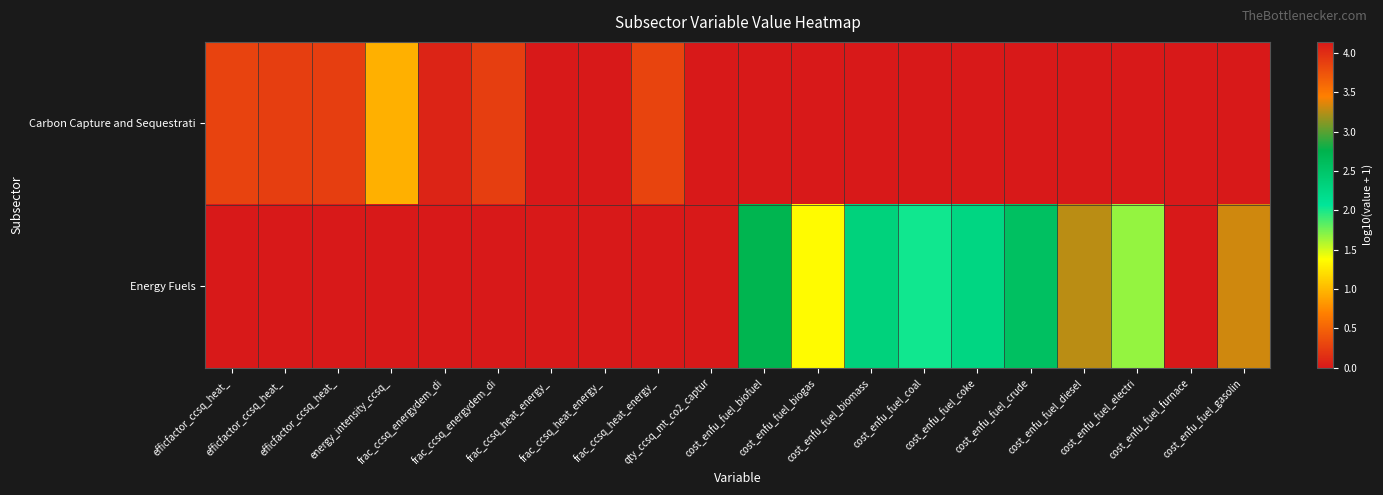

What is the difference between the highest and lowest values at efficfactor_ccsq_heat_?

0.3